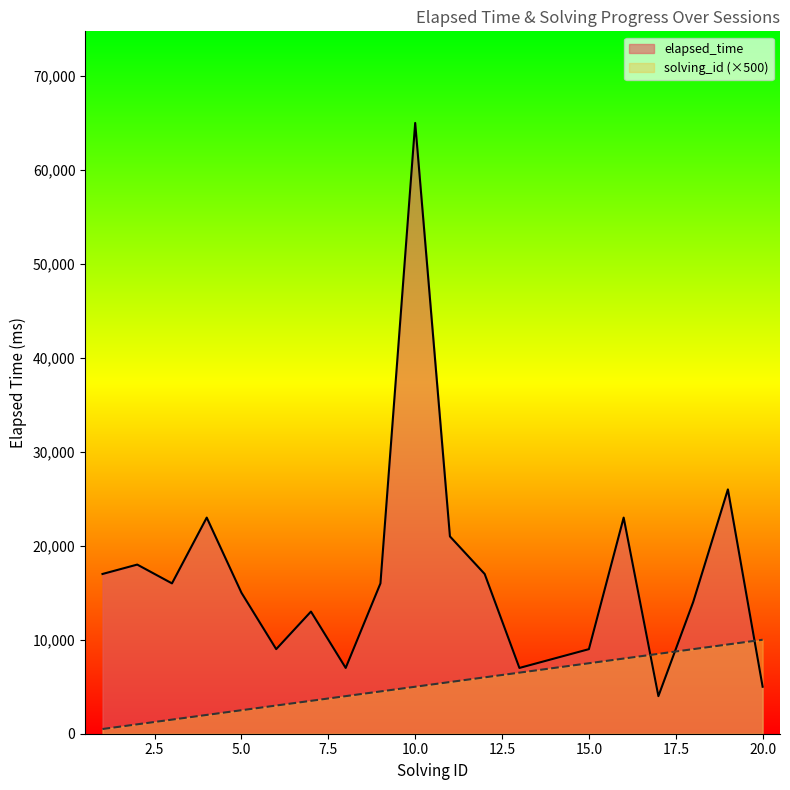

Reading right to left, transcribe all the data shown in this chart.

elapsed_time: 5000	26000	14000	4000	23000	9000	8000	7000	17000	21000	65000	16000	7000	13000	9000	15000	23000	16000	18000	17000
solving_id: 10000	9500	9000	8500	8000	7500	7000	6500	6000	5500	5000	4500	4000	3500	3000	2500	2000	1500	1000	500